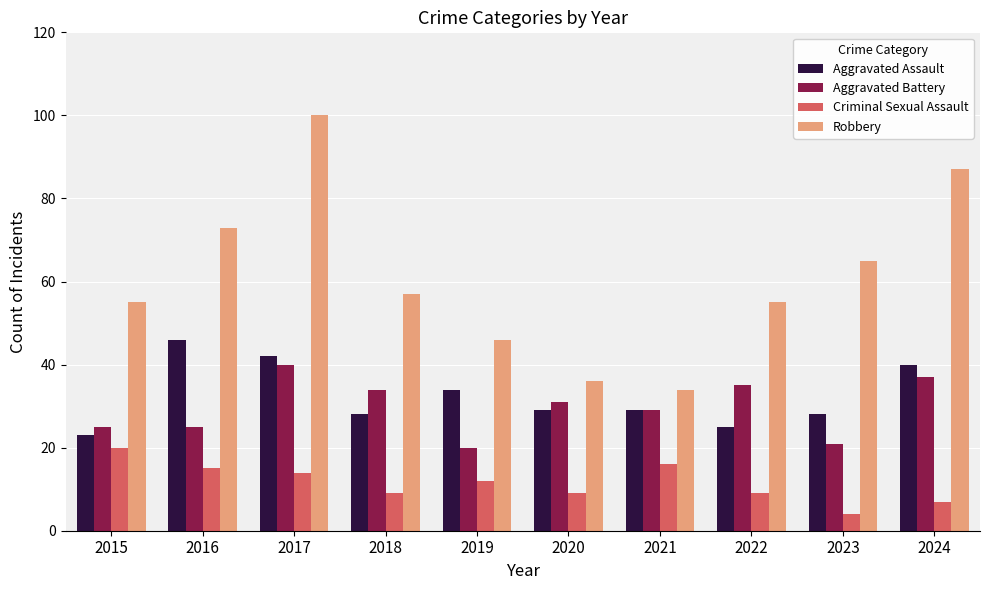

What is the difference between the Robbery values at 2019 and 2024?

41